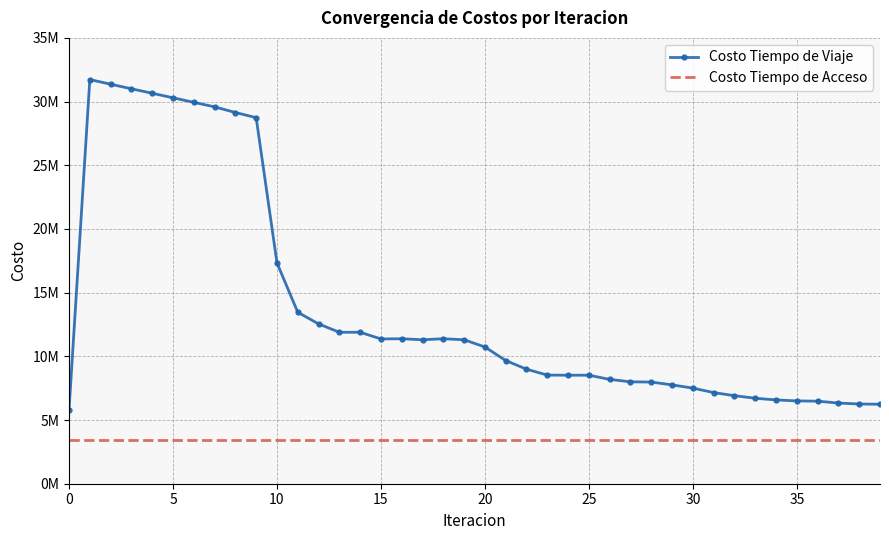

What are all the series names shown in the legend?

Costo Tiempo de Viaje, Costo Tiempo de Acceso